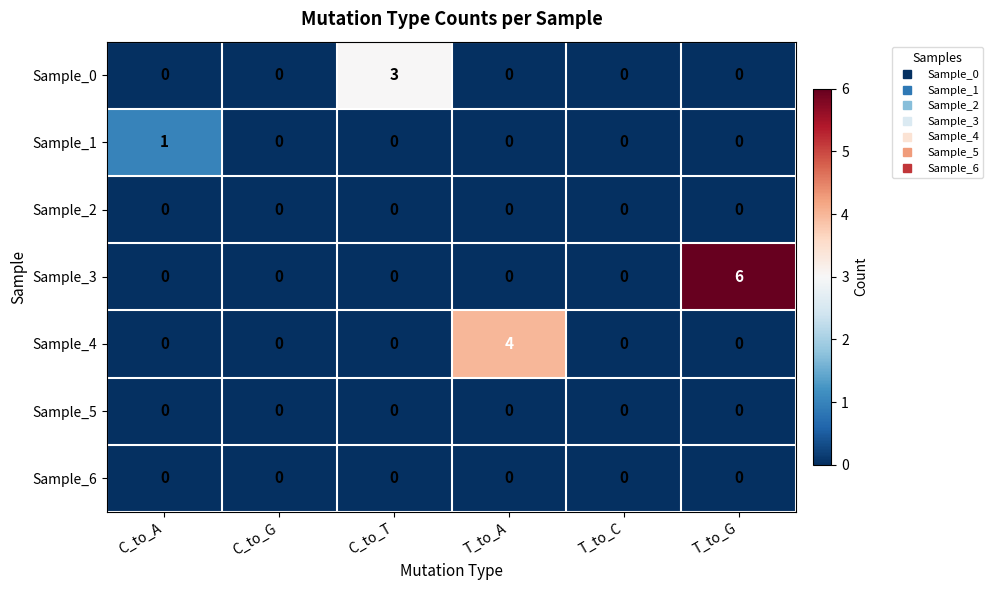

At how many categories does at least one series exceed 2?

3